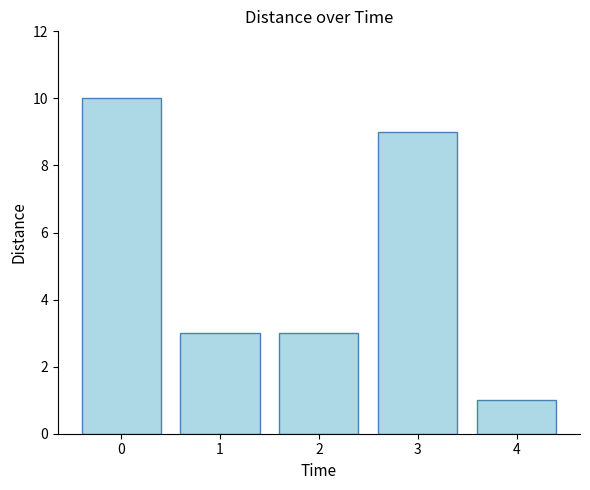

What is the sum of the values at 2 and 1?

6